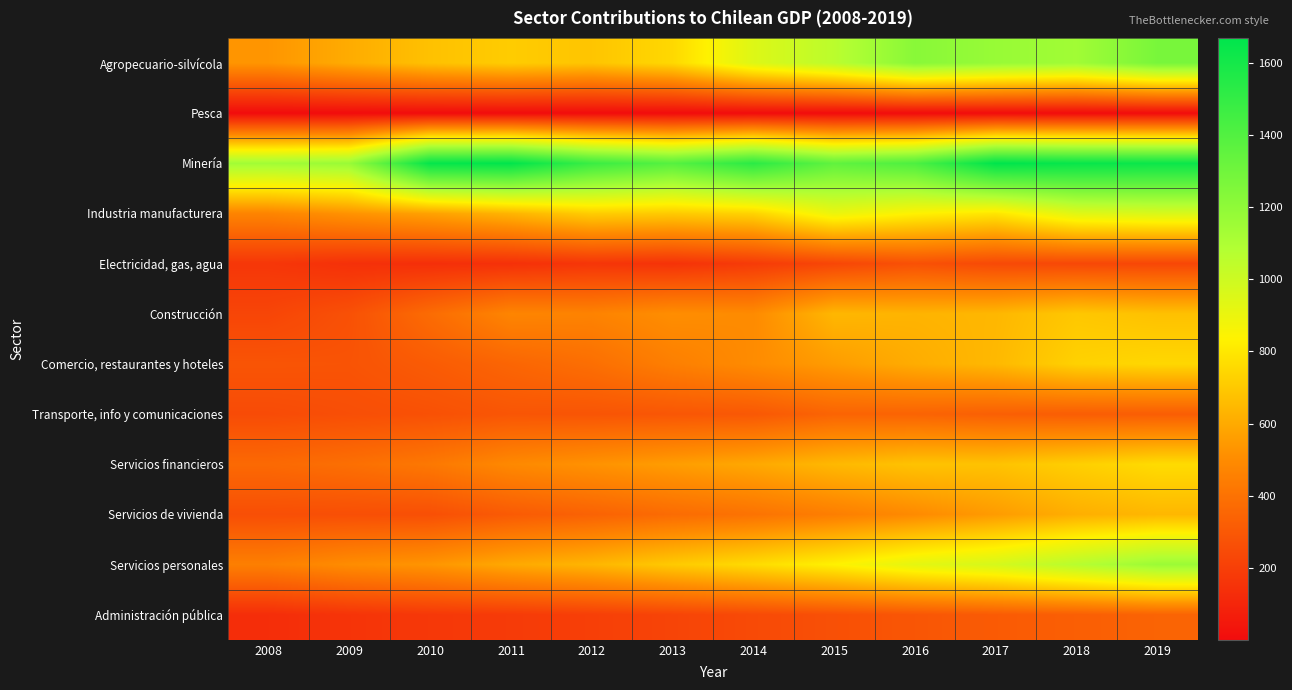

Reading left to right, what are all the values shown in this chart?

Agropecuario-silvícola: 2008=534	2009=607	2010=677	2011=713	2012=688	2013=752	2014=944	2015=1056	2016=1220	2017=1170	2018=1140	2019=1272
Pesca: 2008=1	2009=1	2010=1	2011=1	2012=1	2013=1	2014=2	2015=1	2016=1	2017=2	2018=1	2019=1
Minería: 2008=1139	2009=1165	2010=1651	2011=1664	2012=1478	2013=1385	2014=1527	2015=1352	2016=1414	2017=1669	2018=1642	2019=1631
Industria manufacturera: 2008=473	2009=527	2010=575	2011=637	2012=717	2013=707	2014=737	2015=900	2016=837	2017=797	2018=938	2019=962
Electricidad, gas, agua: 2008=168	2009=143	2010=138	2011=144	2012=163	2013=152	2014=185	2015=229	2016=270	2017=242	2018=235	2019=231
Construcción: 2008=225	2009=270	2010=376	2011=475	2012=466	2013=508	2014=496	2015=644	2016=633	2017=644	2018=697	2019=676
Comercio, restaurantes y hoteles: 2008=284	2009=281	2010=312	2011=351	2012=387	2013=451	2014=500	2015=556	2016=610	2017=649	2018=730	2019=750
Transporte, info y comunicaciones: 2008=250	2009=261	2010=271	2011=290	2012=287	2013=293	2014=299	2015=346	2016=344	2017=328	2018=319	2019=320
Servicios financieros: 2008=366	2009=389	2010=424	2011=490	2012=524	2013=560	2014=596	2015=649	2016=682	2017=682	2018=723	2019=763
Servicios de vivienda: 2008=261	2009=263	2010=265	2011=309	2012=339	2013=375	2014=403	2015=448	2016=496	2017=554	2018=616	2019=644
Servicios personales: 2008=453	2009=503	2010=534	2011=598	2012=639	2013=705	2014=762	2015=834	2016=920	2017=972	2018=1068	2019=1159
Administración pública: 2008=131	2009=157	2010=174	2011=184	2012=201	2013=221	2014=244	2015=267	2016=291	2017=310	2018=324	2019=344